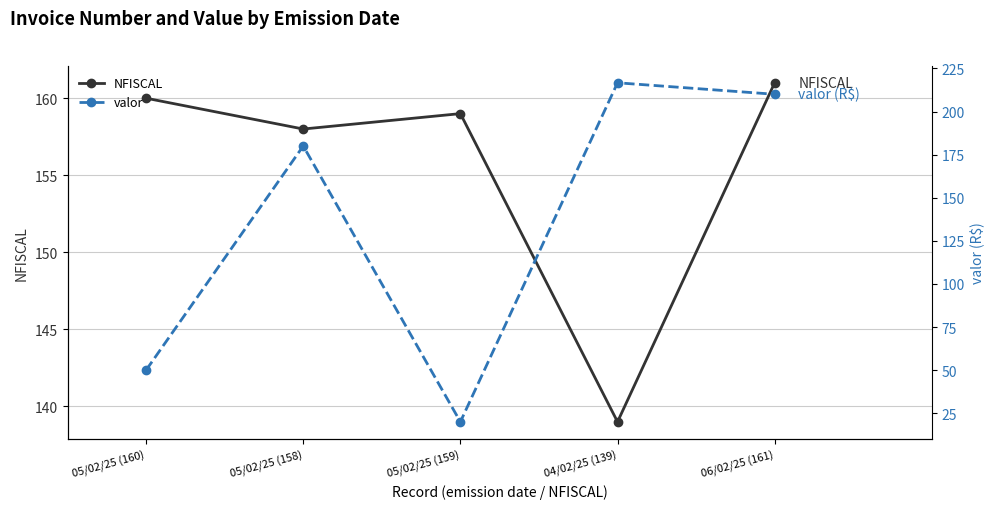

What is the minimum value shown in the chart?

20.0